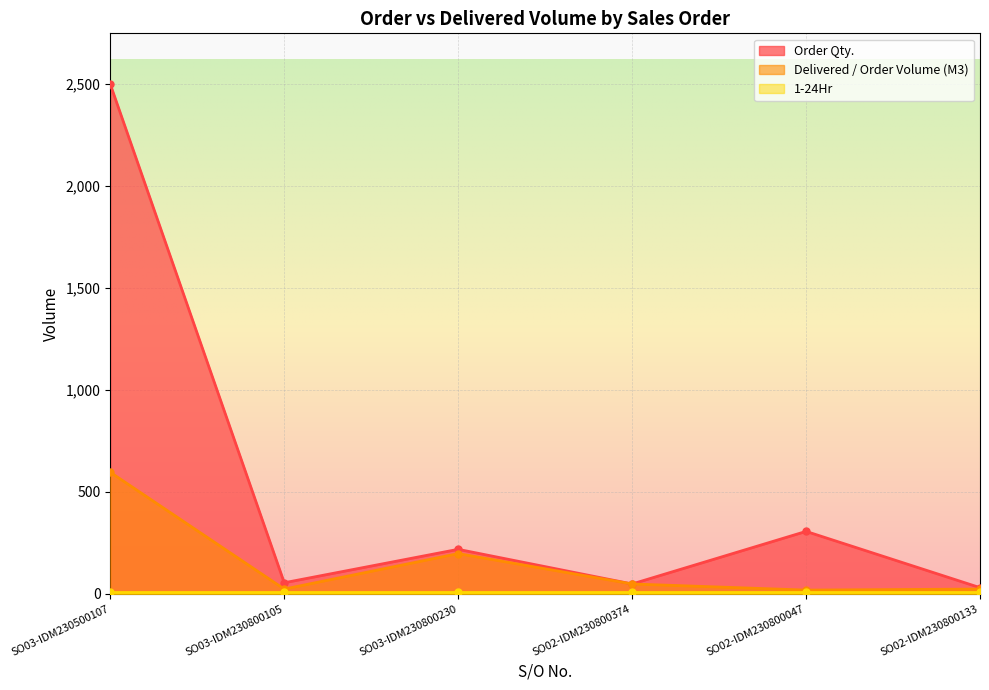

What is the sum of the Order Qty. values at SO02-IDM230800047 and SO03-IDM230800230?

524